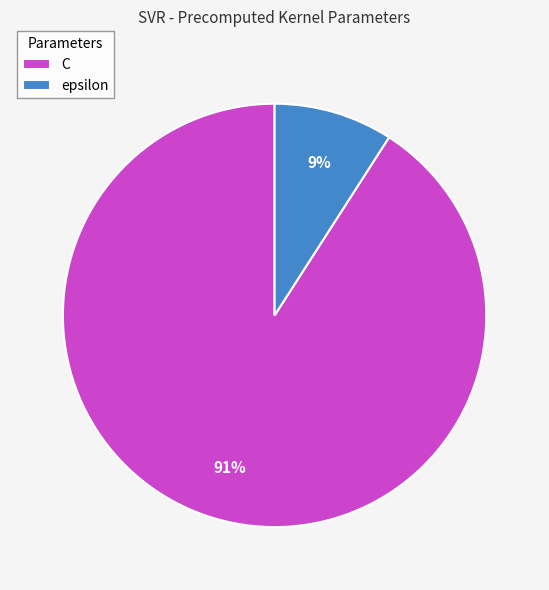

To the nearest percent, what is the difference between the epsilon and C slice percentages?

82%